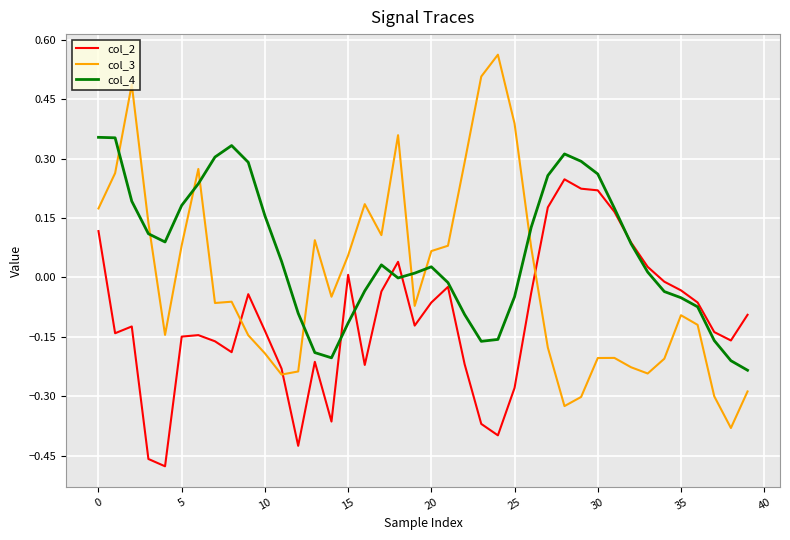

True or false: col_3 and col_4 cross at least once.

True